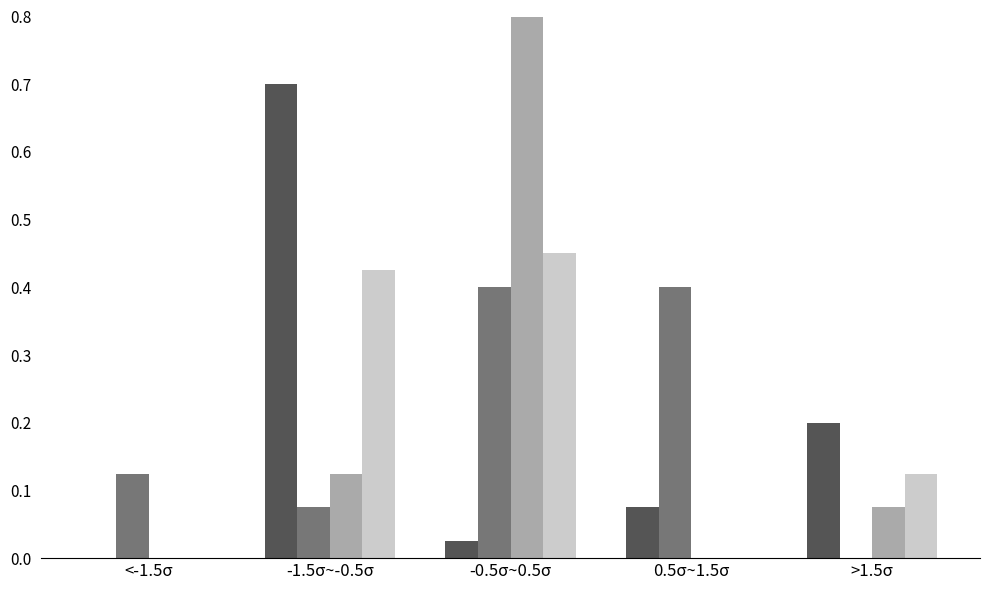

What is the total value across all series at -1.5σ~-0.5σ?

1.3